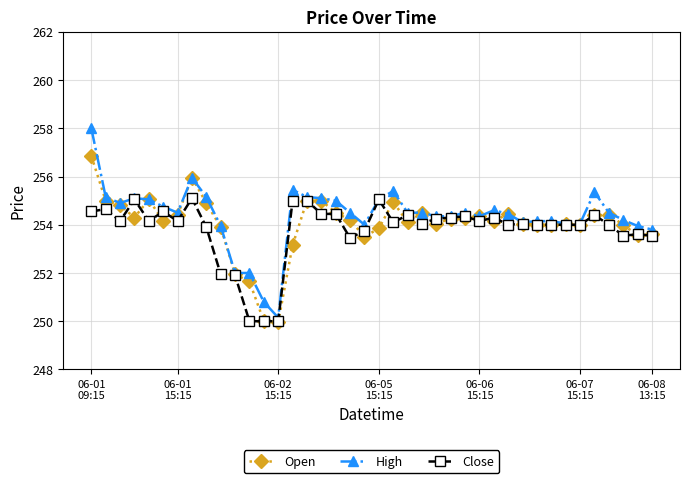

List the series in order of their peak value, lowest first.

Close, Open, High